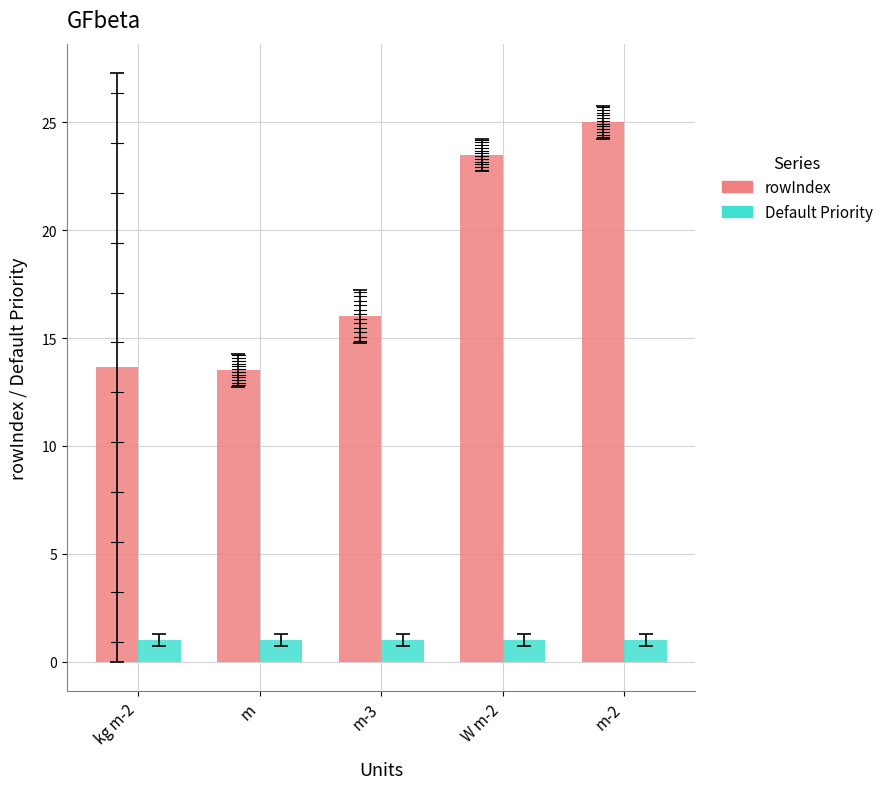

List the series in order of their overall mean, highest first.

rowIndex, Default Priority